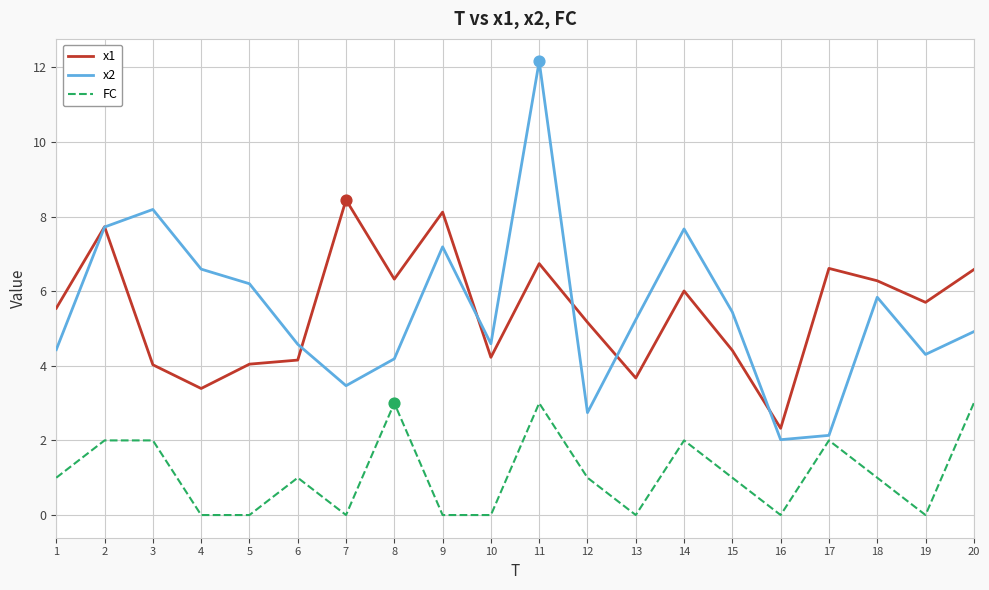

Which series has the largest range (max minus min)?

x2